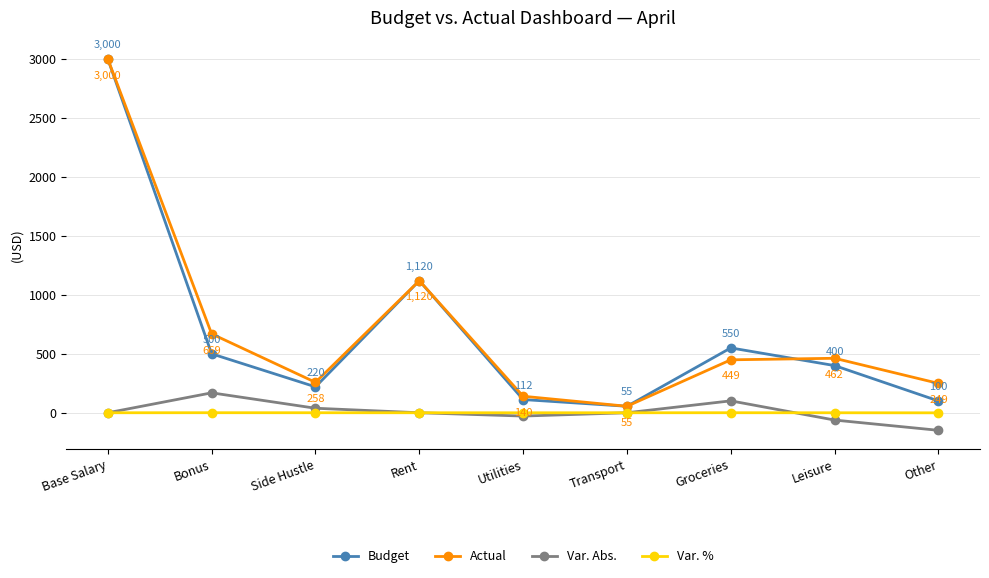

What is the sum of all Var. Abs. values?

69.3